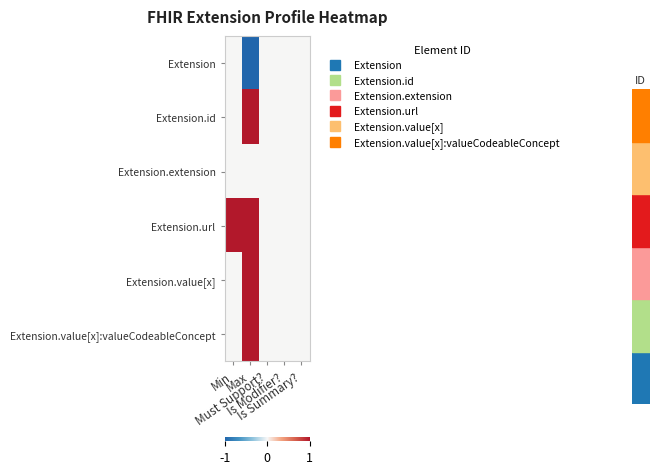

Reading left to right, extract all data points from this chart.

Extension: Min=0	Max=-1	Must Support?=0	Is Modifier?=0	Is Summary?=0
Extension.id: Min=0	Max=1	Must Support?=0	Is Modifier?=0	Is Summary?=0
Extension.extension: Min=0	Max=0	Must Support?=0	Is Modifier?=0	Is Summary?=0
Extension.url: Min=1	Max=1	Must Support?=0	Is Modifier?=0	Is Summary?=0
Extension.value[x]: Min=0	Max=1	Must Support?=0	Is Modifier?=0	Is Summary?=0
Extension.value[x]:valueCodeableConcept: Min=0	Max=1	Must Support?=0	Is Modifier?=0	Is Summary?=0